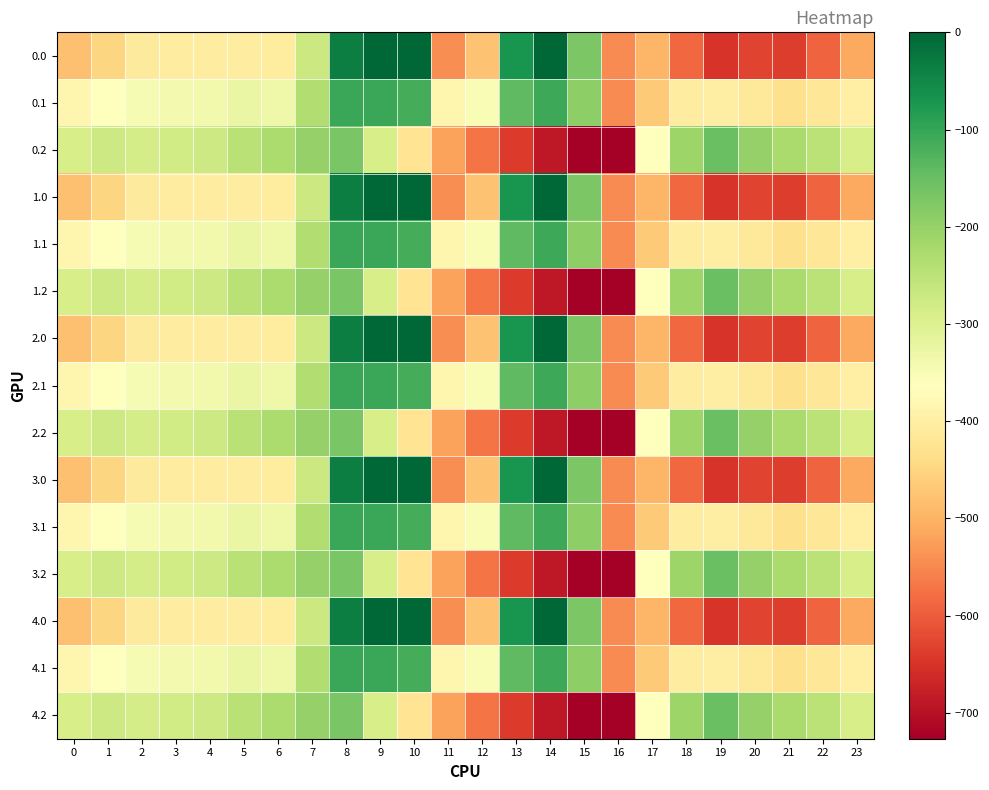

At which category is the sum across all series the highest?

8